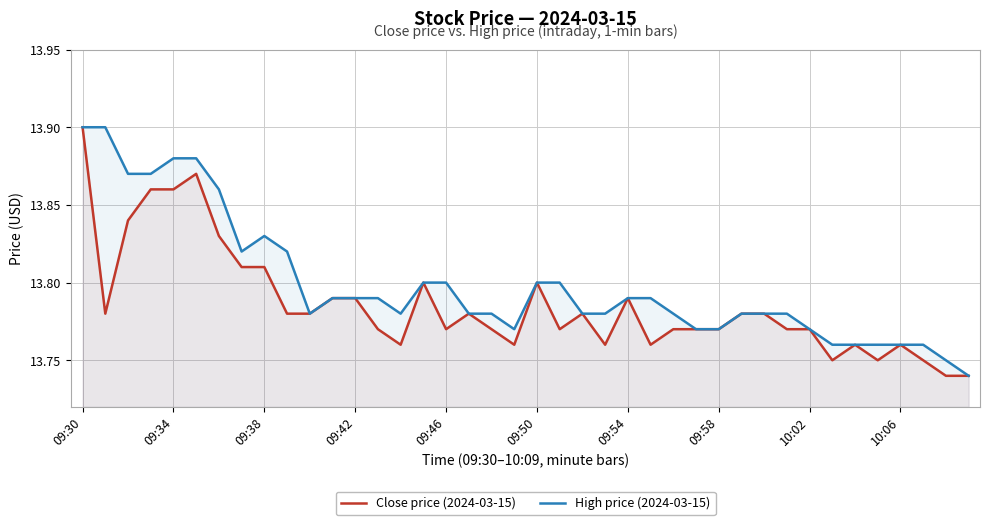

Is it true that Close price (2024-03-15) equals 21.1 at 09:42?

False